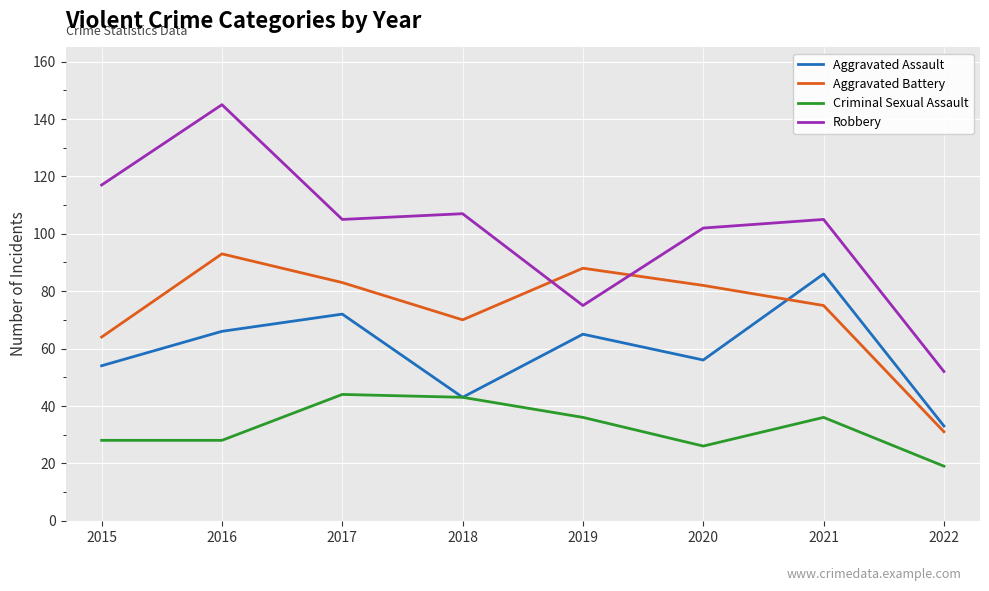

Where does the Criminal Sexual Assault series first go above 36?

2017